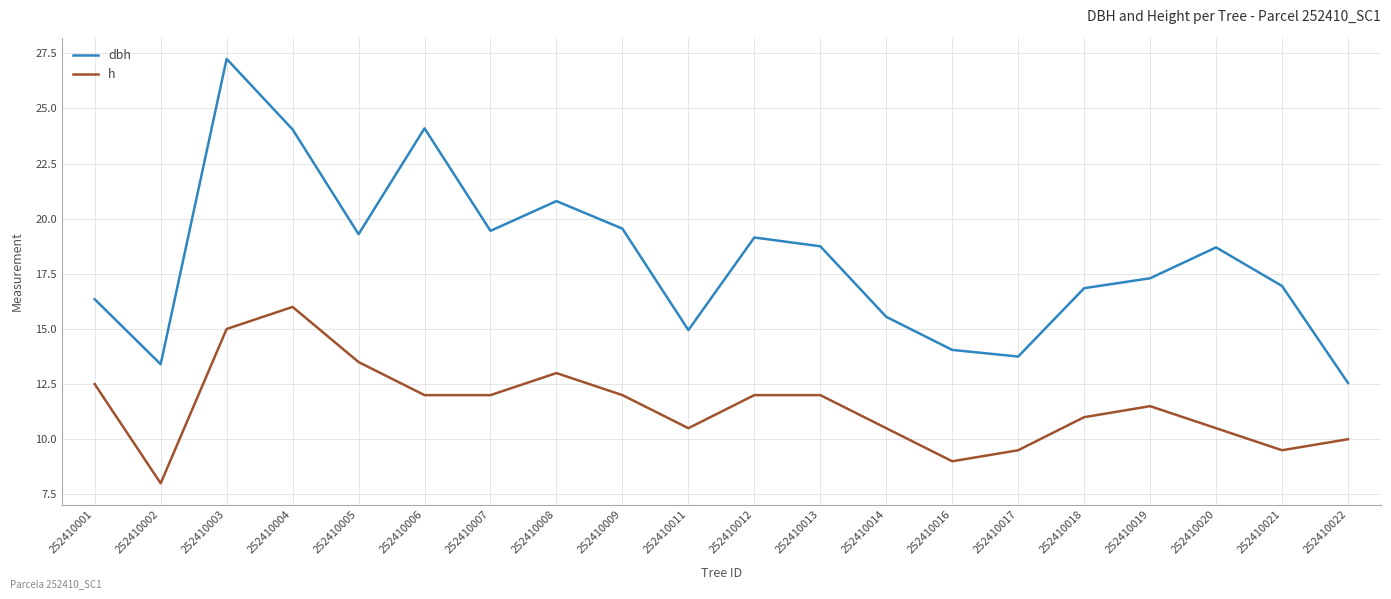

The value of h at 252410019 is 17.7. True or false?

False